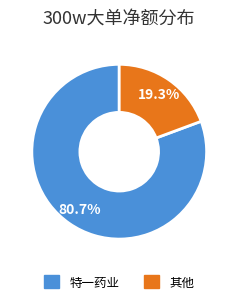

Does any single category account for the majority?

Yes